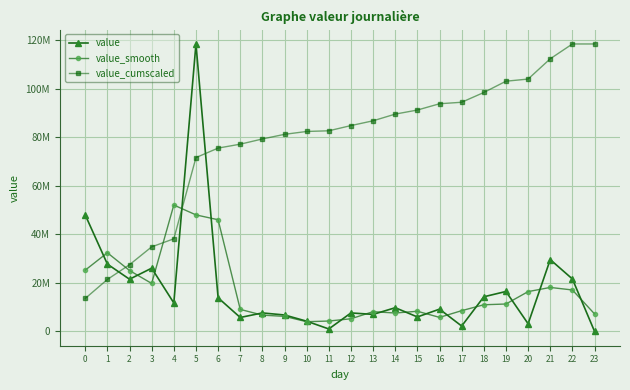

Is this an area chart (filled region under the line)?

No